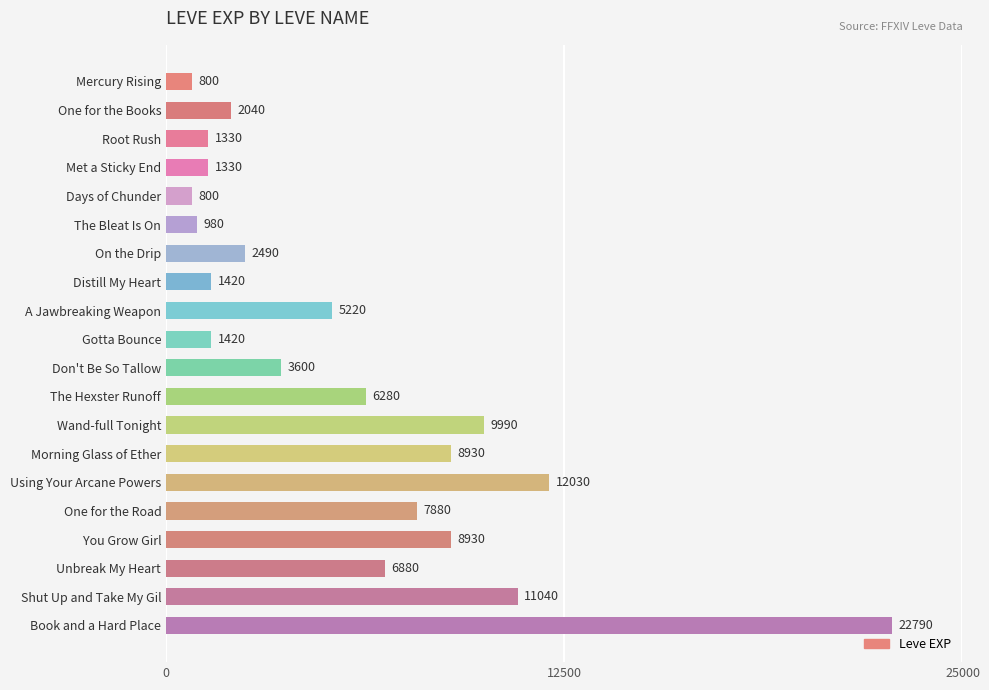

What is the difference between the maximum and minimum values?

21990